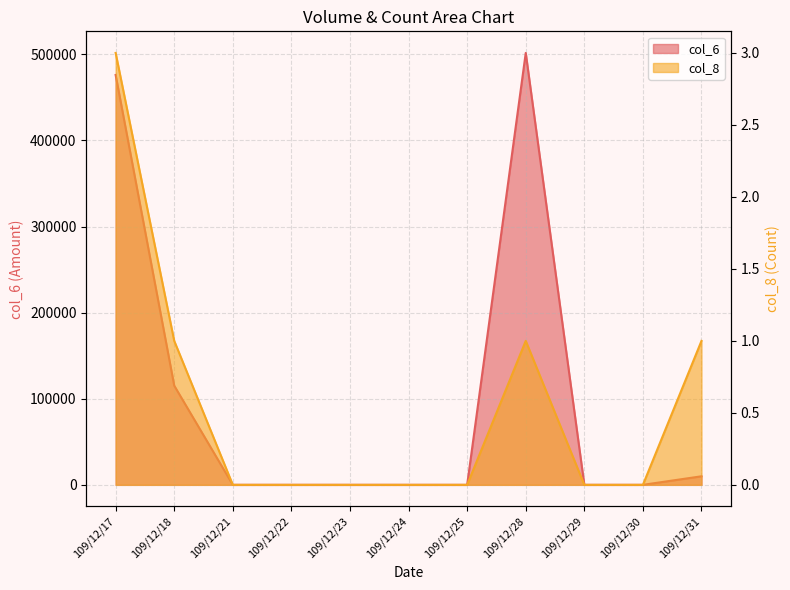

True or false: col_8 and col_6 cross at least once.

False